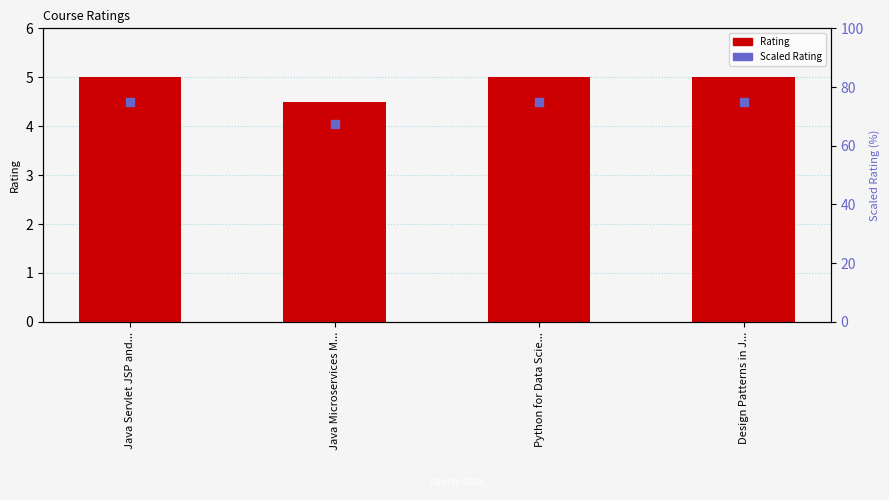

Which series has the widest spread of Y values?

Scaled Rating